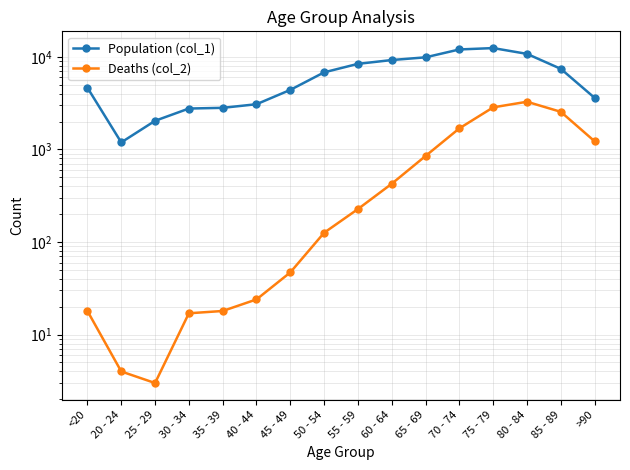

How many values in the Deaths (col_2) series exceed 227?

7